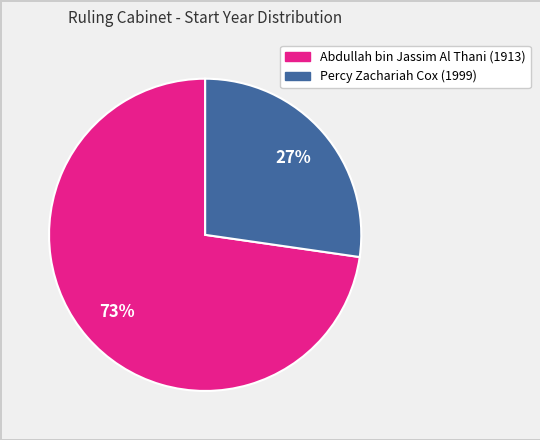

Is there any slice that represents more than half of the pie?

Yes